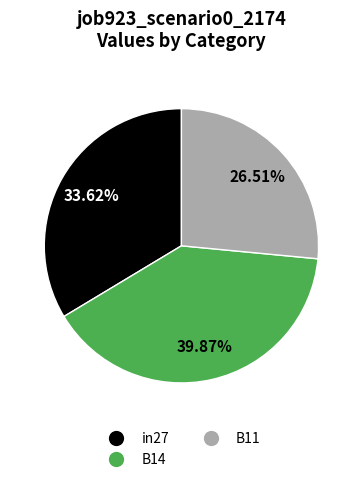

Which category has the biggest portion of the pie?

B14